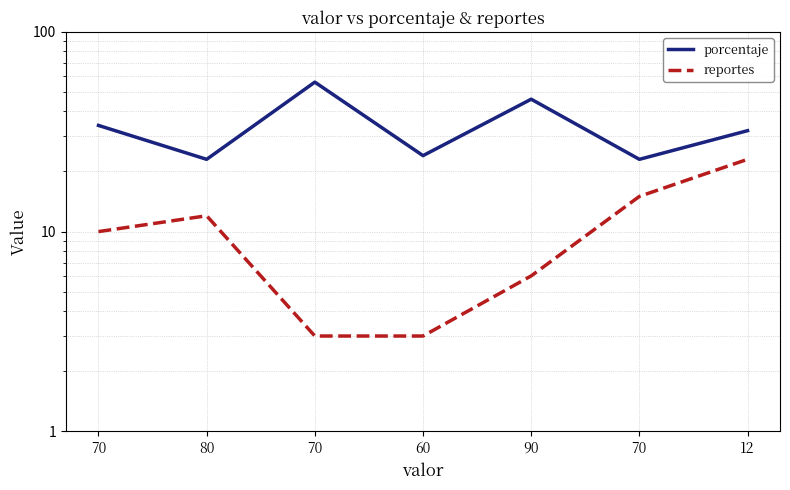

What is the value of the reportes point at the 2nd from the left?

12